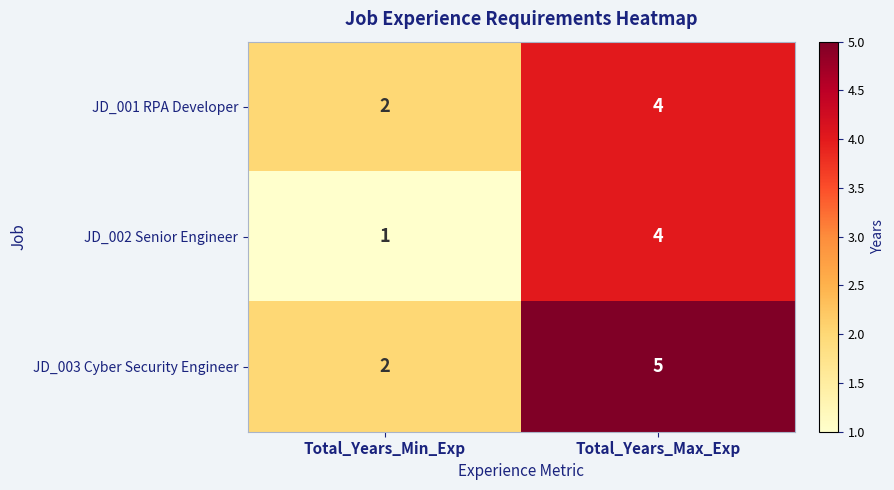

The JD_001 RPA Developer series shows 4 at Total_Years_Max_Exp. True or false?

True